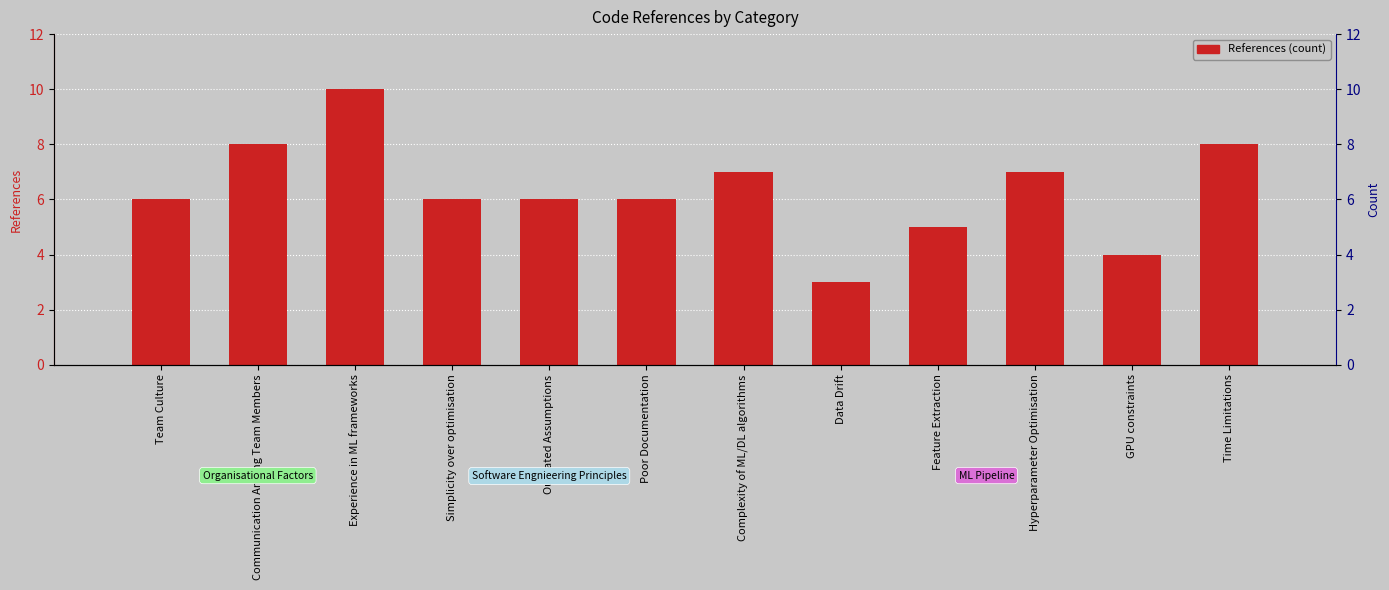

What is the change in value from Experience in ML frameworks to Feature Extraction?

-5